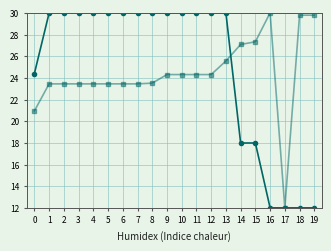

What is the total value across all series at 16?

42.0